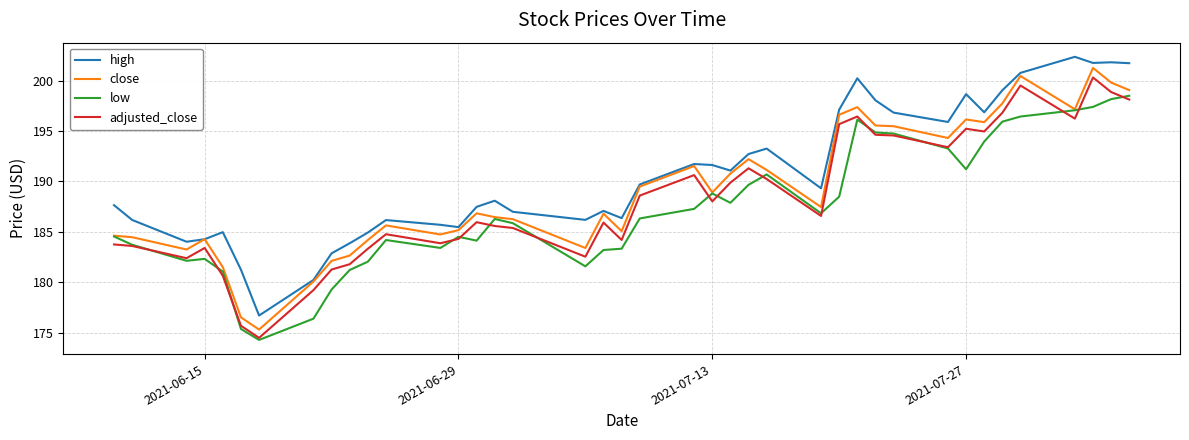

Which series has the largest total across all categories?

high